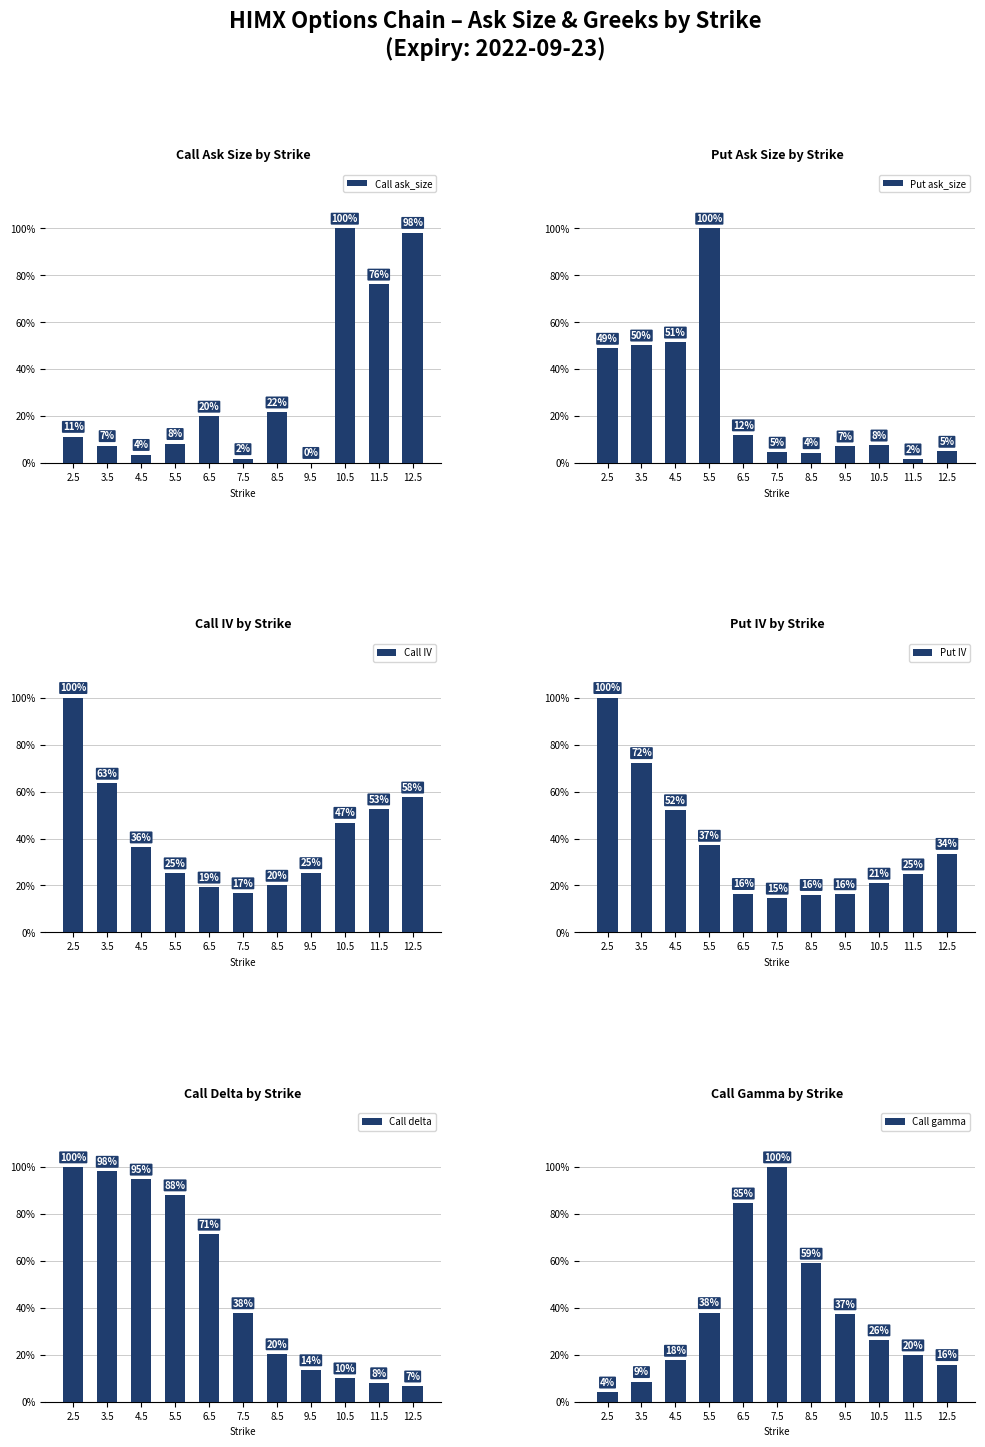

Reading right to left, what are all the values shown in this chart?

Call ask_size: 12.5=548.0	11.5=425.0	10.5=558.0	9.5=1.0	8.5=121.0	7.5=10.0	6.5=111.0	5.5=46.0	4.5=20.0	3.5=41.0	2.5=63.0
Put ask_size: 12.5=50.0	11.5=17.0	10.5=77.0	9.5=73.0	8.5=44.0	7.5=46.0	6.5=121.0	5.5=1014.0	4.5=522.0	3.5=509.0	2.5=495.0
Call IV: 12.5=1.7	11.5=1.6	10.5=1.4	9.5=0.8	8.5=0.6	7.5=0.5	6.5=0.6	5.5=0.8	4.5=1.1	3.5=1.9	2.5=3.0
Put IV: 12.5=1.2	11.5=0.9	10.5=0.7	9.5=0.6	8.5=0.6	7.5=0.5	6.5=0.6	5.5=1.3	4.5=1.8	3.5=2.5	2.5=3.5
Call delta: 12.5=0.1	11.5=0.1	10.5=0.1	9.5=0.1	8.5=0.2	7.5=0.4	6.5=0.7	5.5=0.9	4.5=0.9	3.5=1.0	2.5=1.0
Call gamma: 12.5=0.1	11.5=0.1	10.5=0.1	9.5=0.1	8.5=0.2	7.5=0.3	6.5=0.3	5.5=0.1	4.5=0.1	3.5=0.0	2.5=0.0